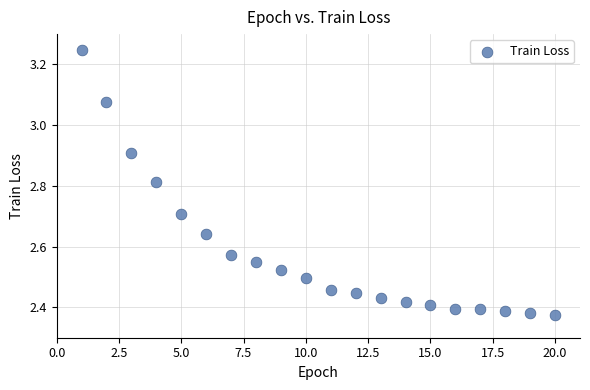

What is the range of Y values (max minus min)?

0.9